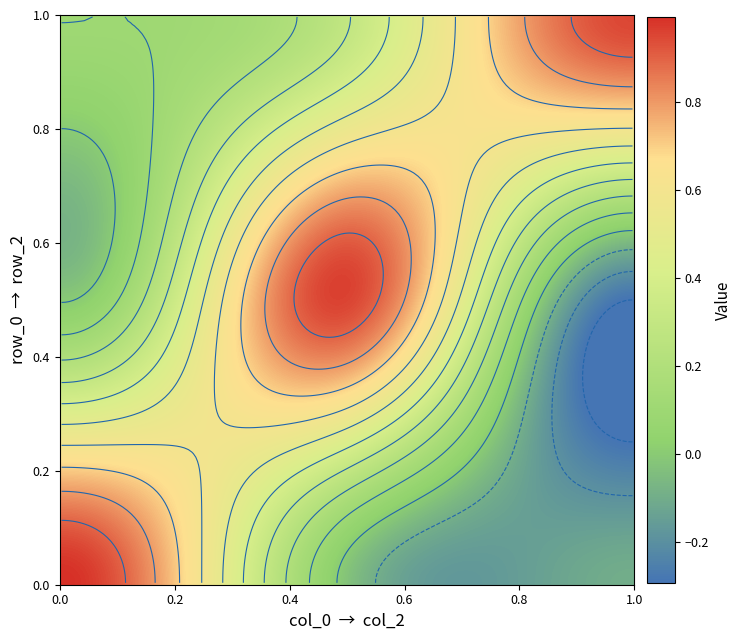

What is the sum of all row_2 values?

1.3